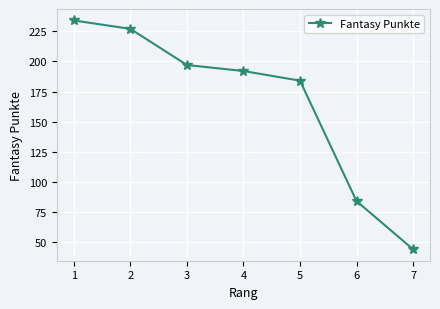

The chart shows a value of 184 at 5. True or false?

True